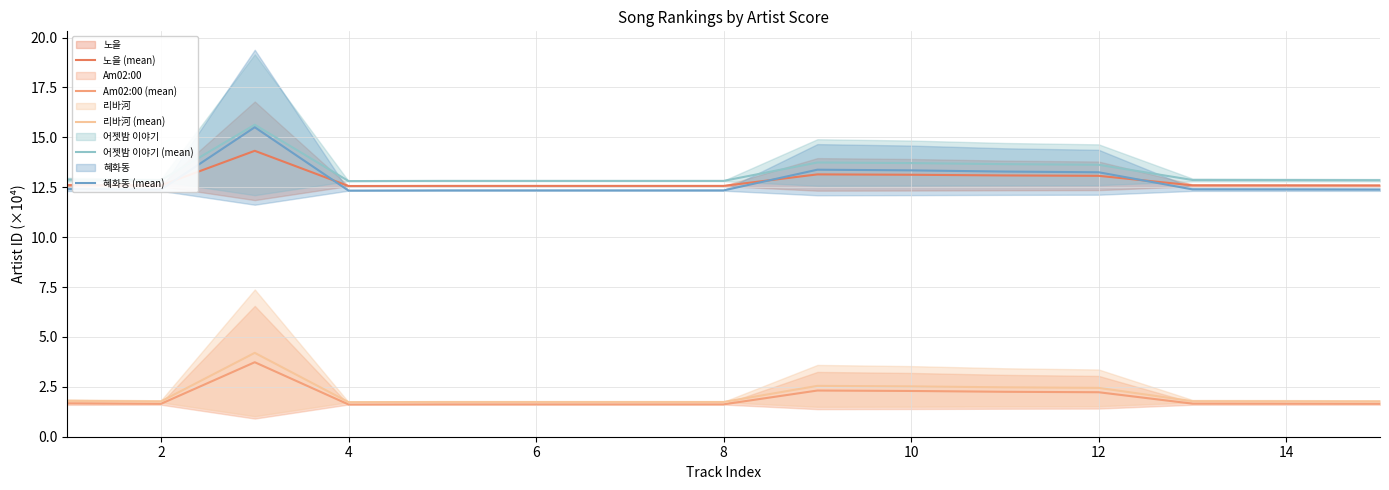

What is the minimum value shown in the chart?

1.6